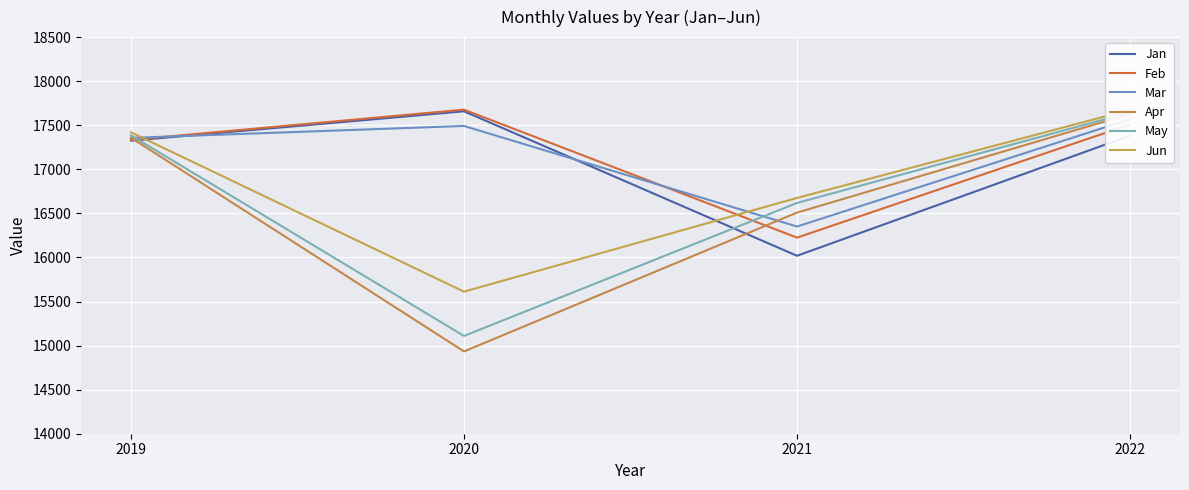

True or false: Jun has a value of 17419.2 at 2019.

True